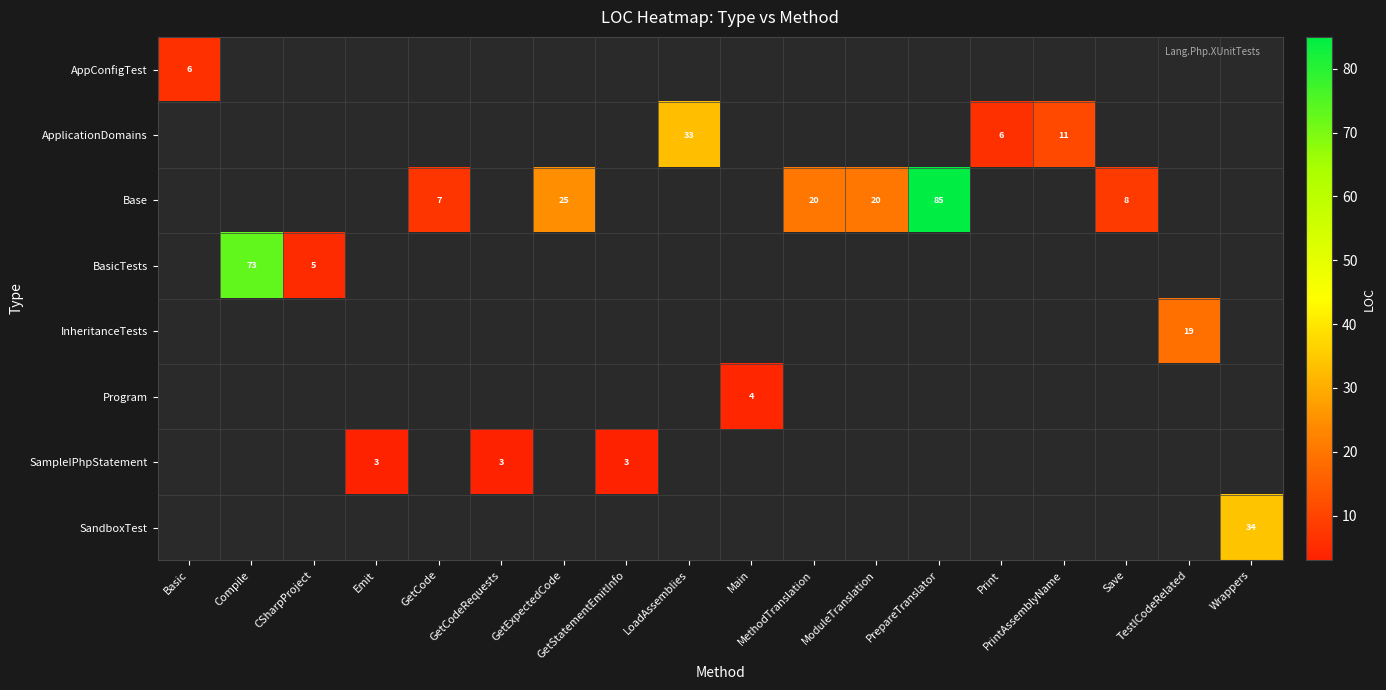

How many values in InheritanceTests are above zero?

1